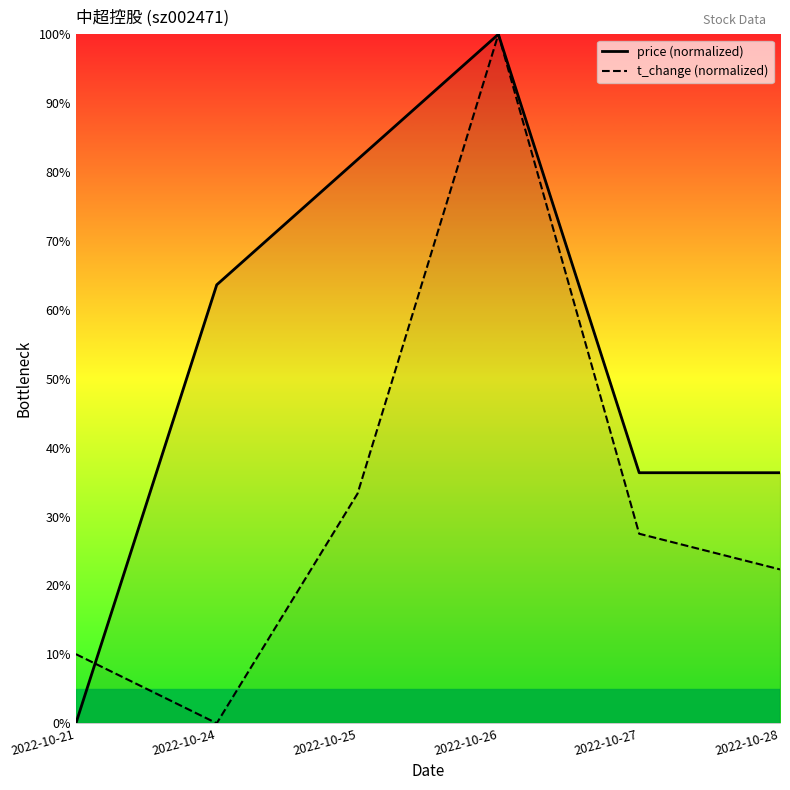

At which label does volume reach its peak?

2022-10-26